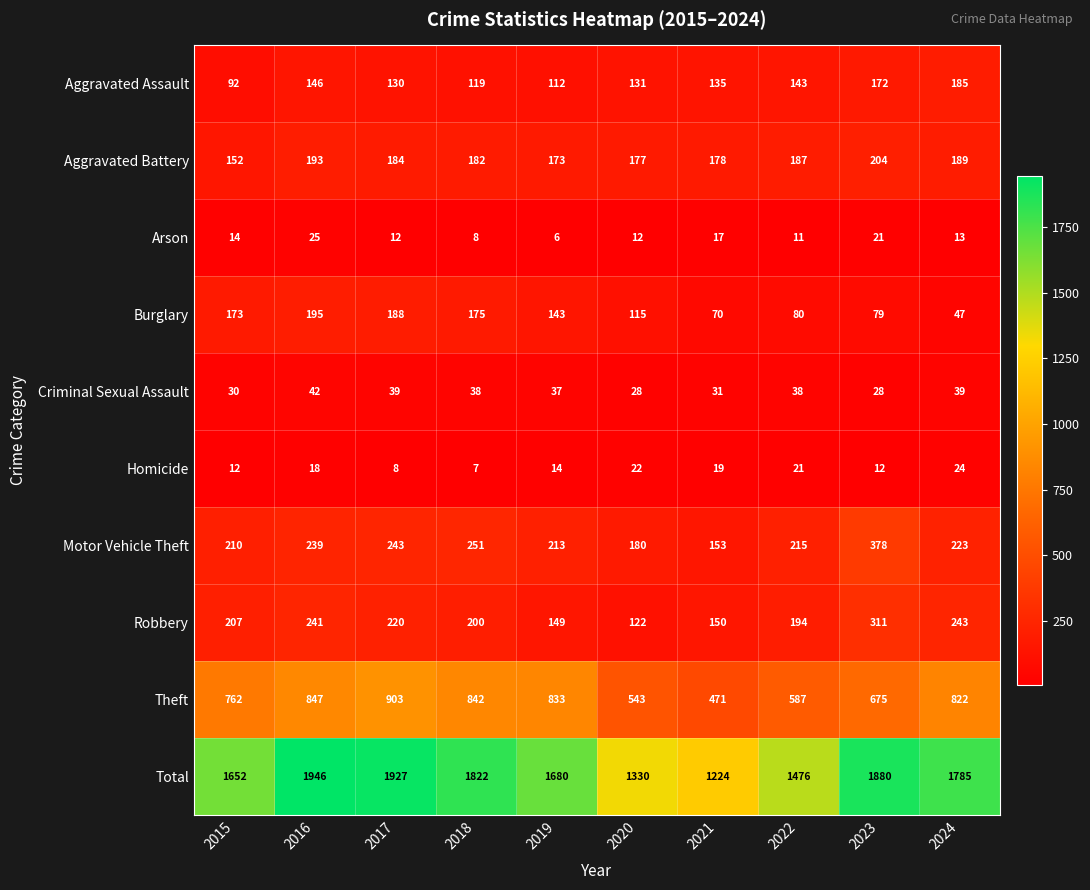

What is the total value across all series at 2017?

3854